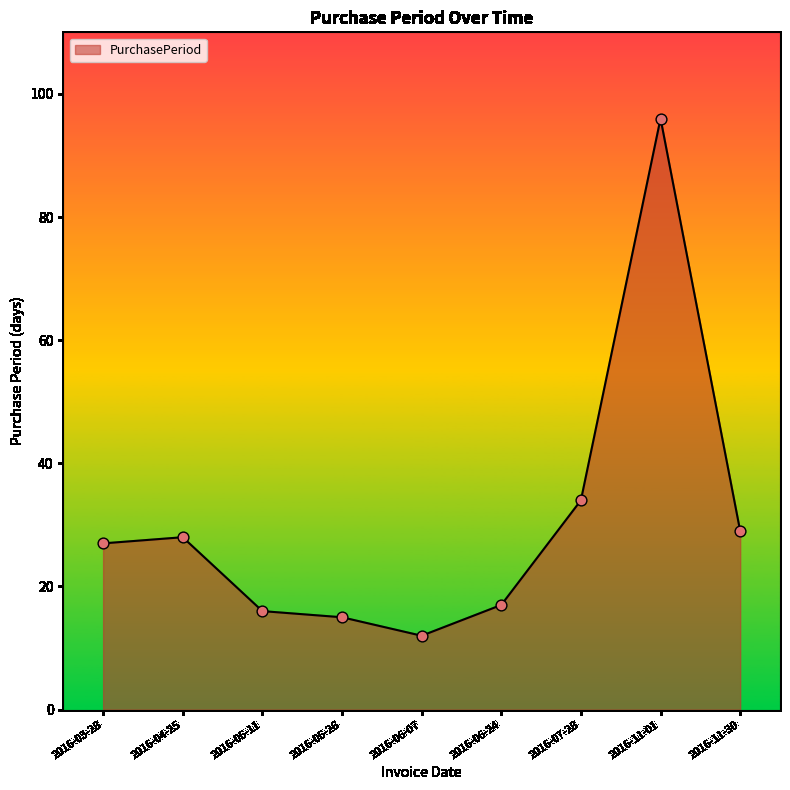

Which has a higher value, 2016-05-26 or 2016-07-28?

2016-07-28